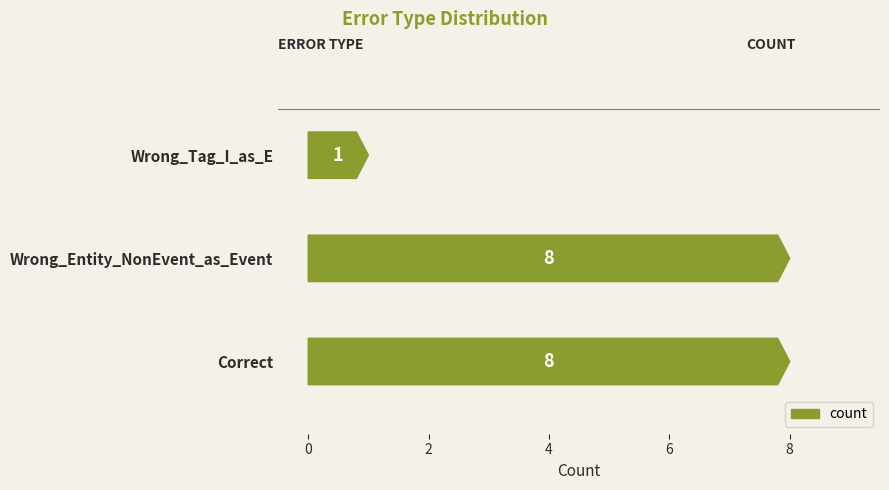

Reading right to left, what are all the values shown in this chart?

1	8	8